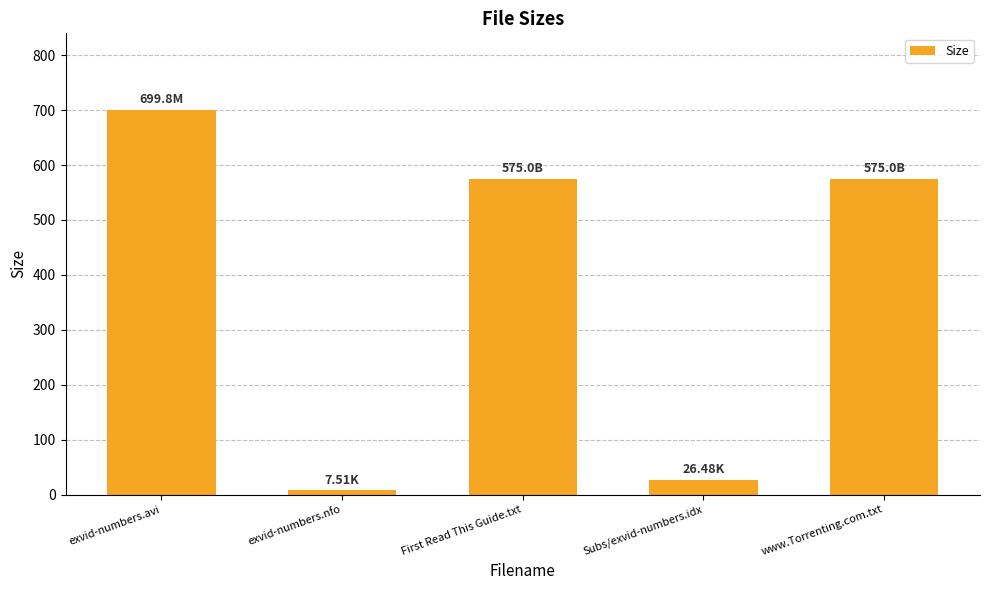

What is the average value?

376.8